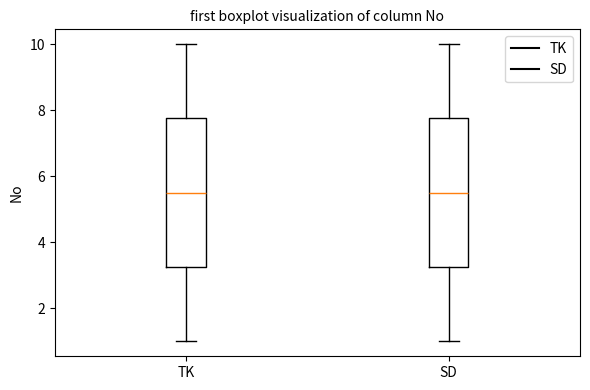

Where is the lower edge of the box for TK on the y-axis? The values are not printed on the chart, so give them approximately, as read against the axis.

3.2